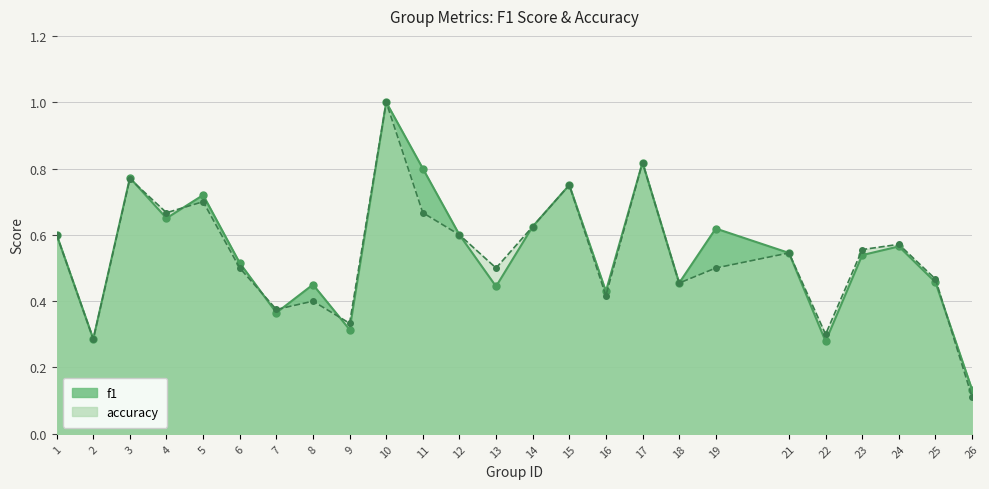

At which label does accuracy reach its minimum?

26